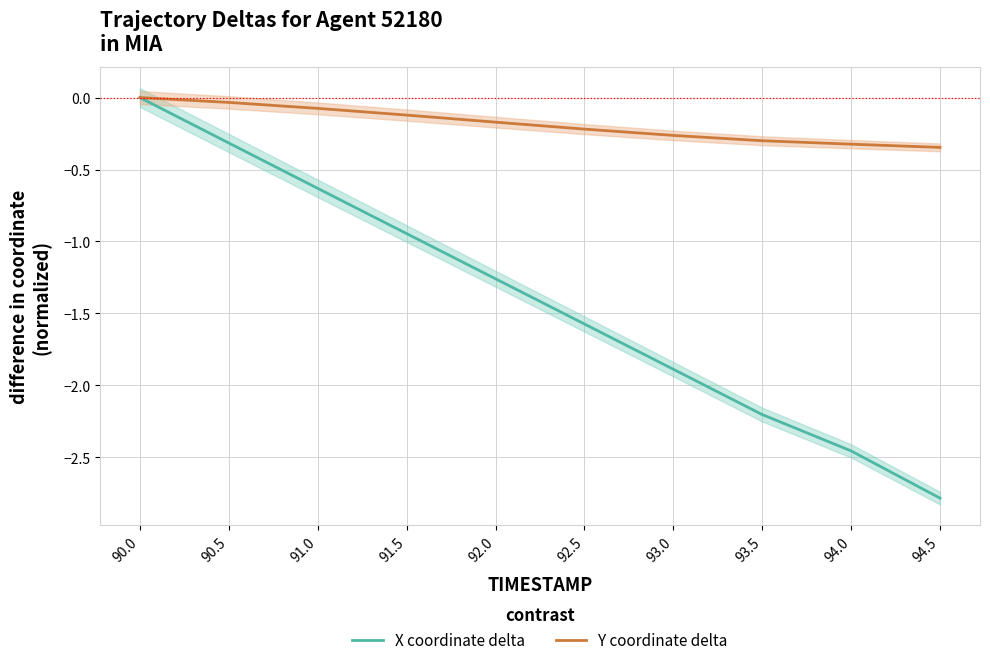

Rank the series by their maximum value, from highest to lowest.

X coordinate delta, Y coordinate delta